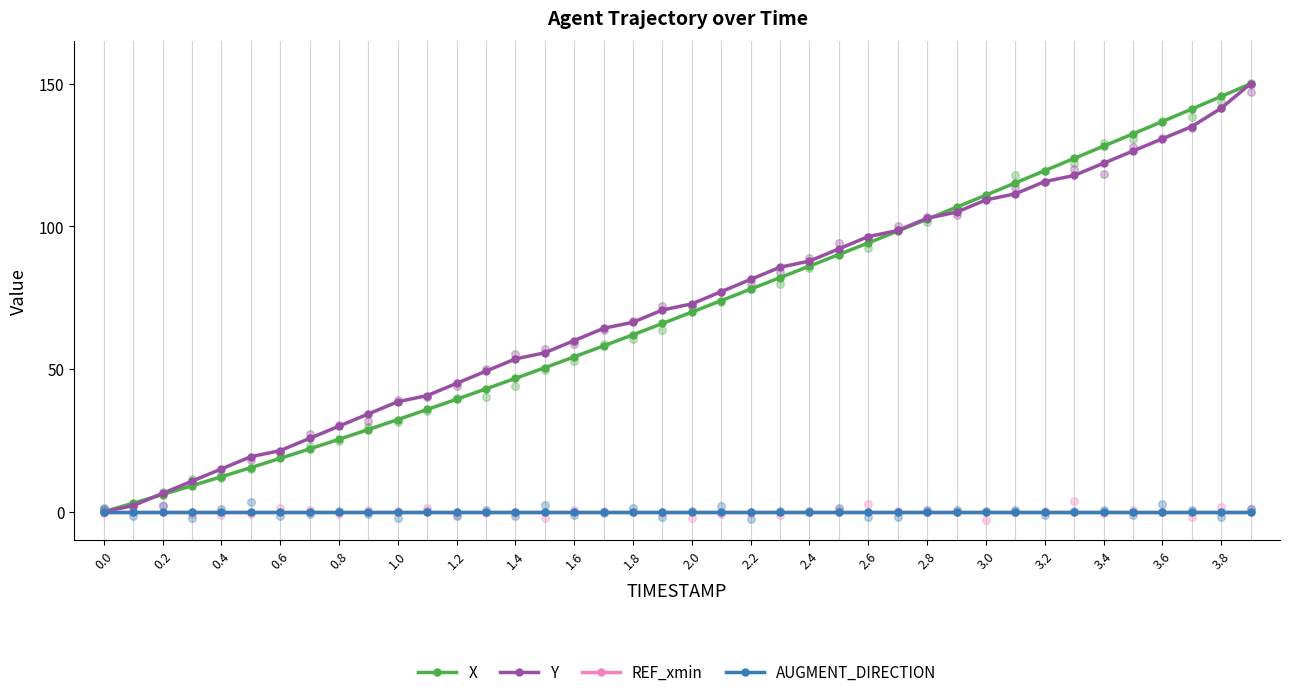

Which series has the largest total across all categories?

Y